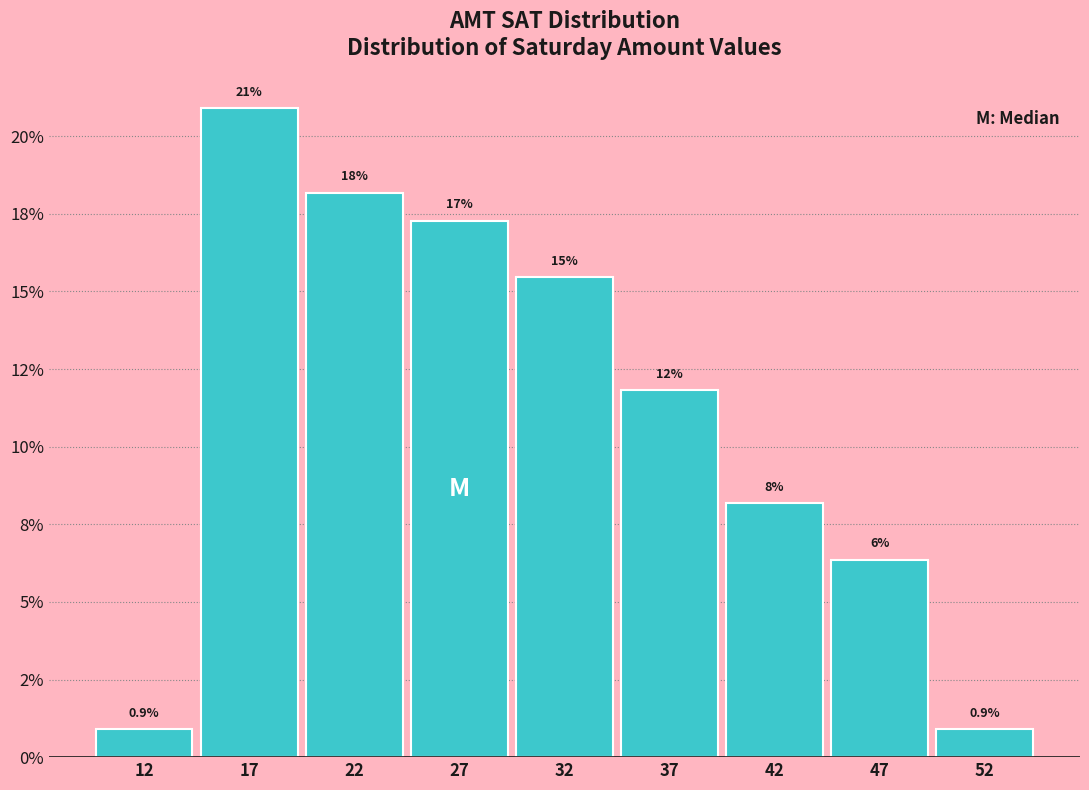

Does the chart contain any negative values?

No